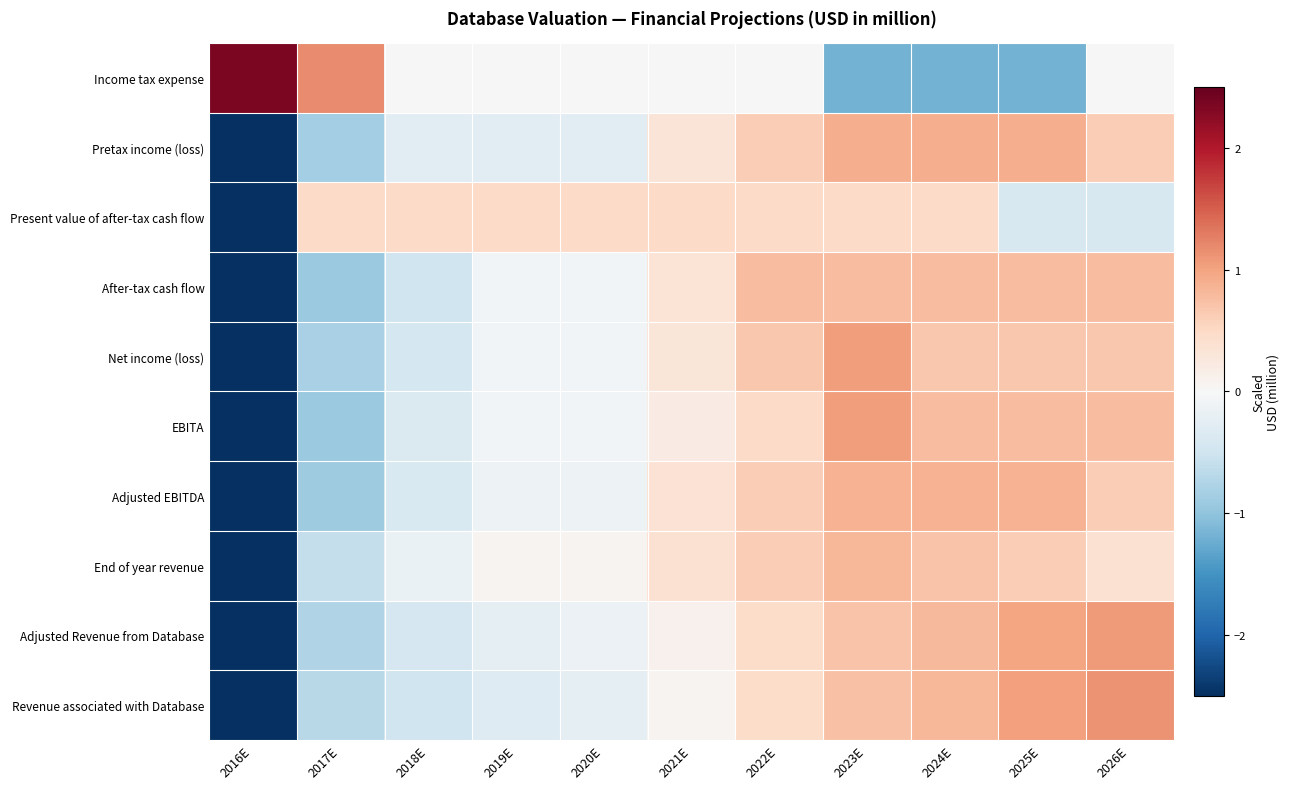

Which has a higher value, 2017E or 2019E?

2019E